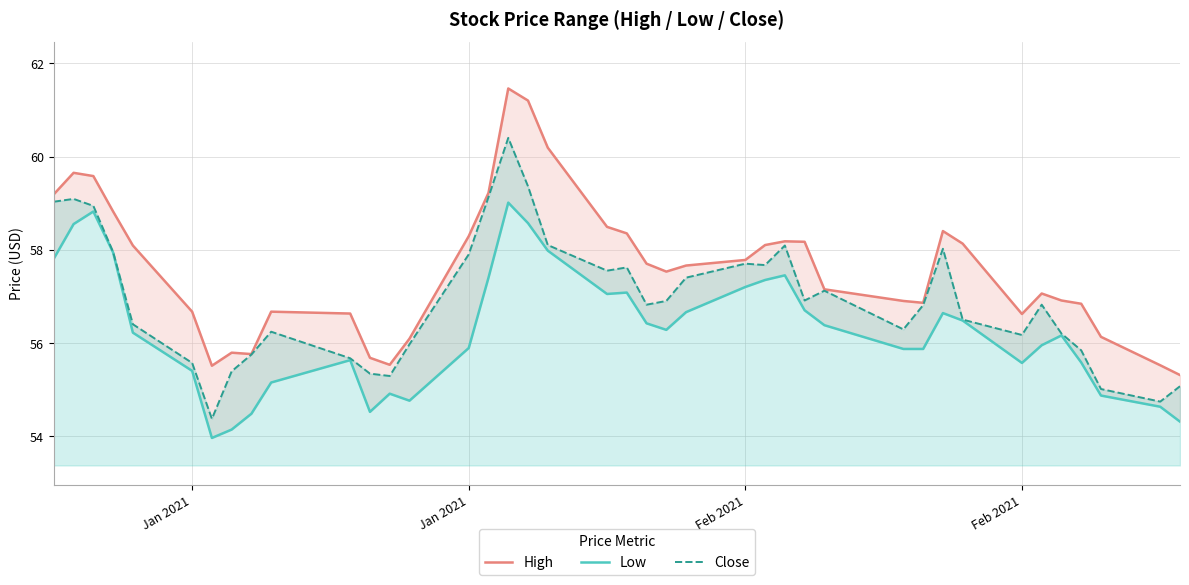

What is the value of the Low point at the 35th from the left?

56.0